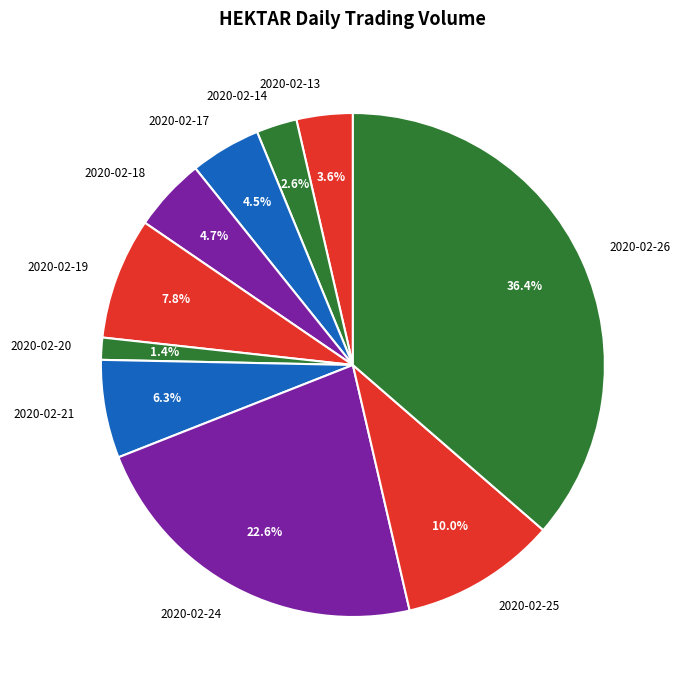

To the nearest percent, what portion does 2020-02-20 represent?

1%